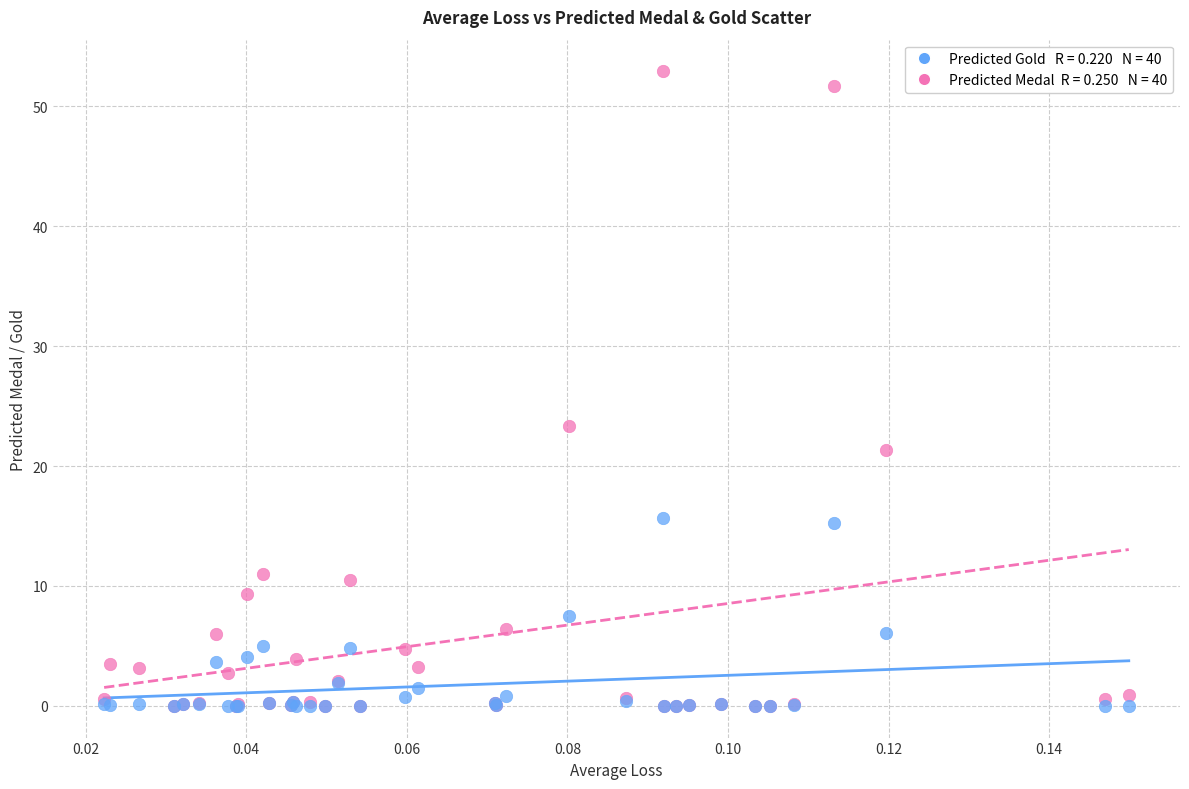

Across all series, what Y value is closest to 26?

23.4